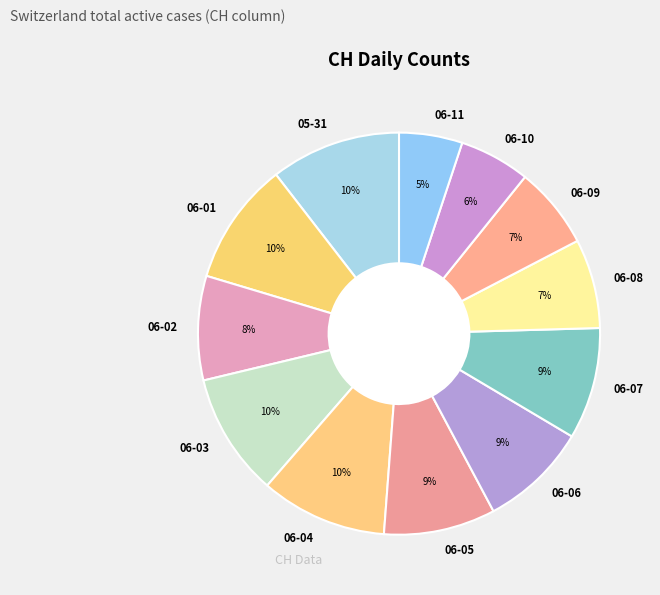

Combined, do 06-01 and 06-07 account for over 50%?

No